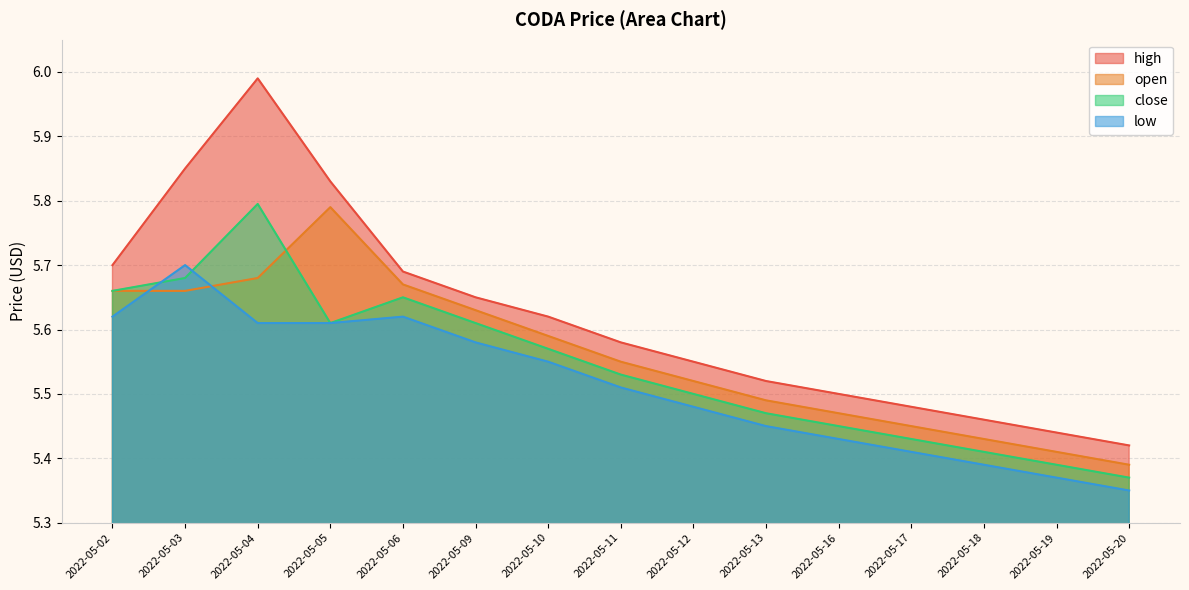

True or false: open has a value of 3.8 at 2022-05-16.

False